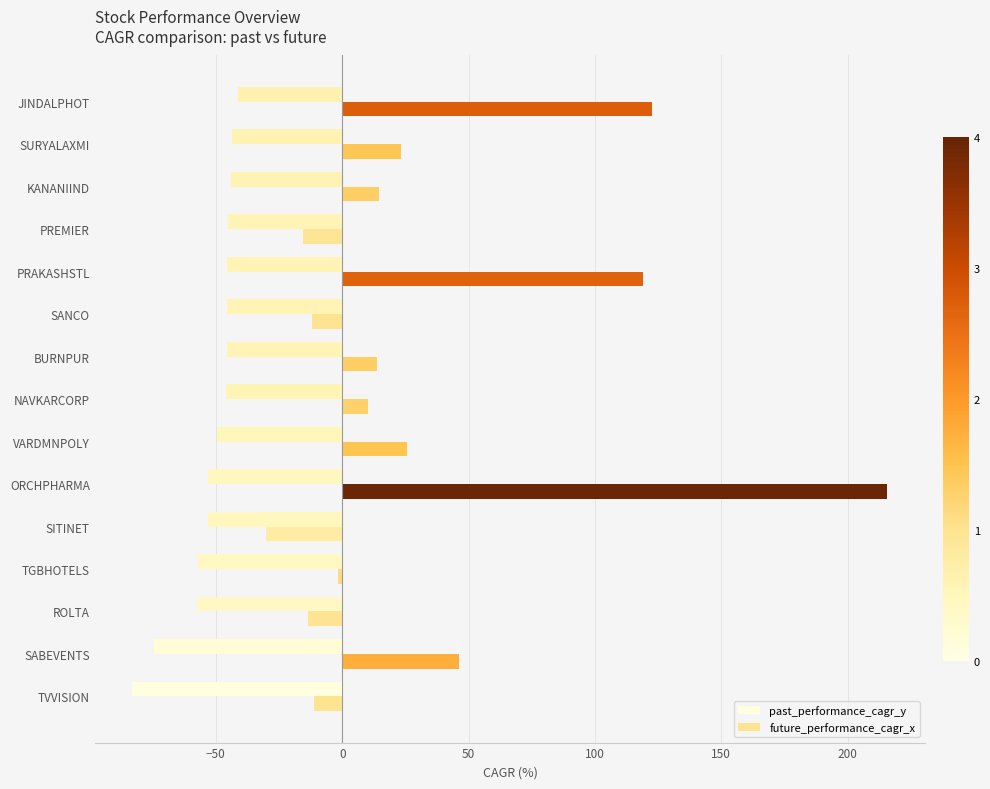

Which series has the largest total across all categories?

future_performance_cagr_x